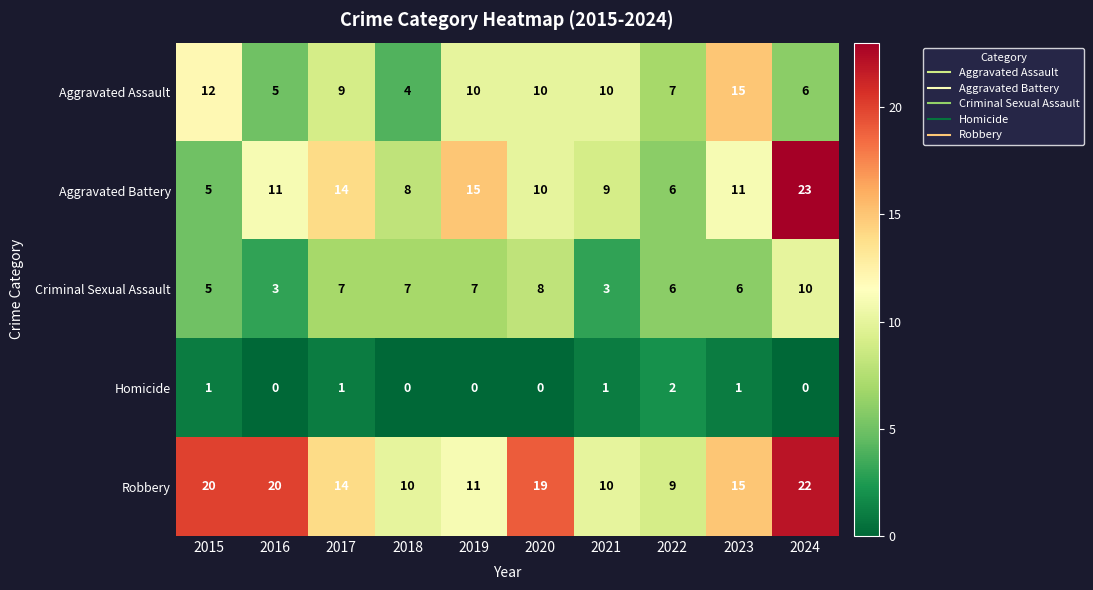

Rank the series by their maximum value, from highest to lowest.

Aggravated Battery, Robbery, Aggravated Assault, Criminal Sexual Assault, Homicide